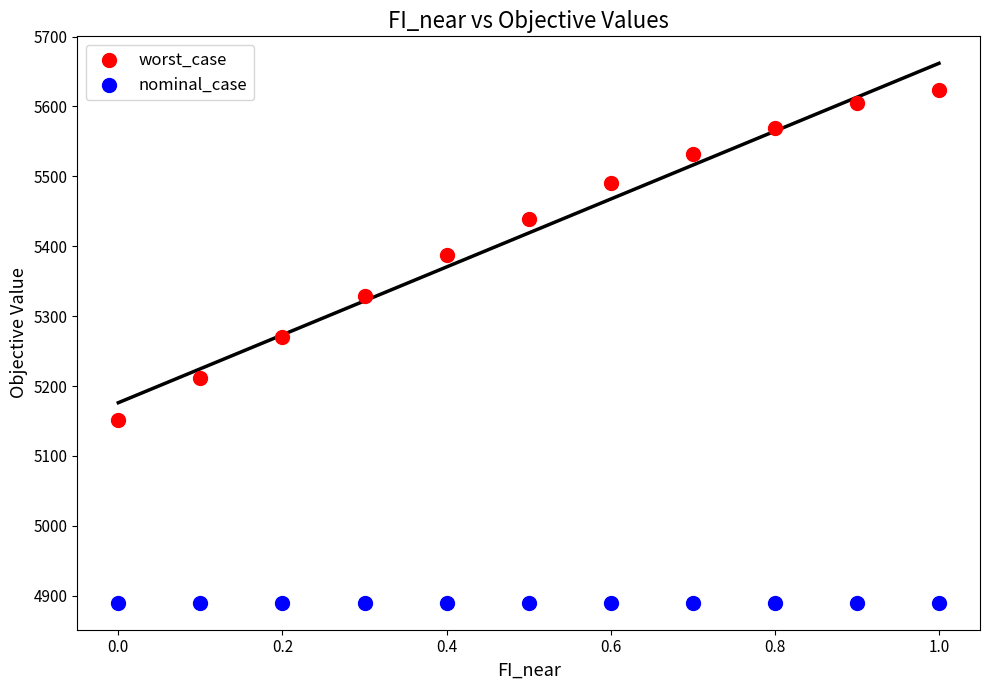

Which series contains the highest Y value?

worst_case